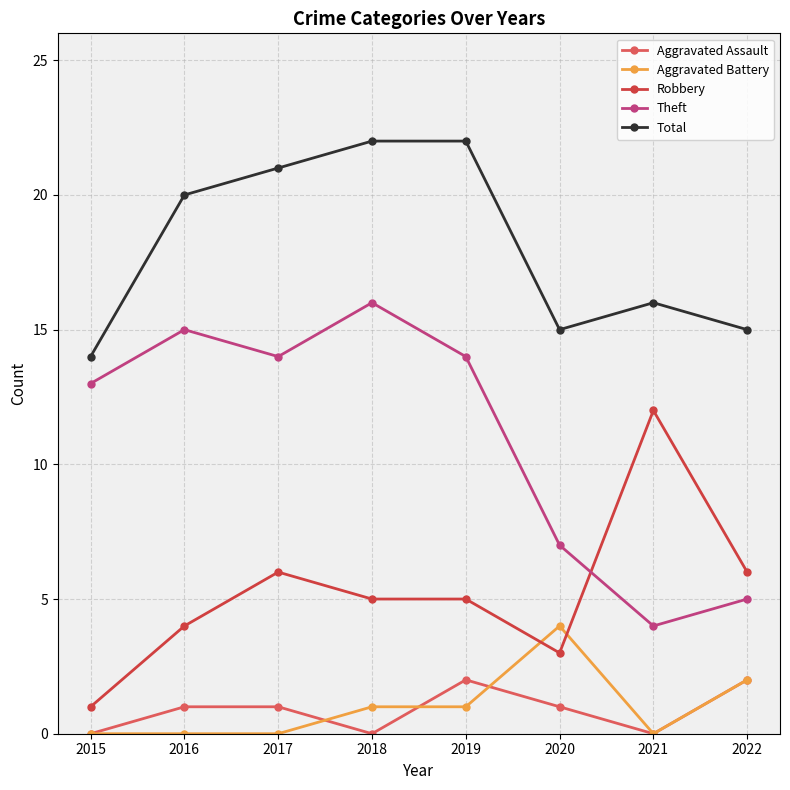

What is the difference between the highest and lowest values at 2016?

20